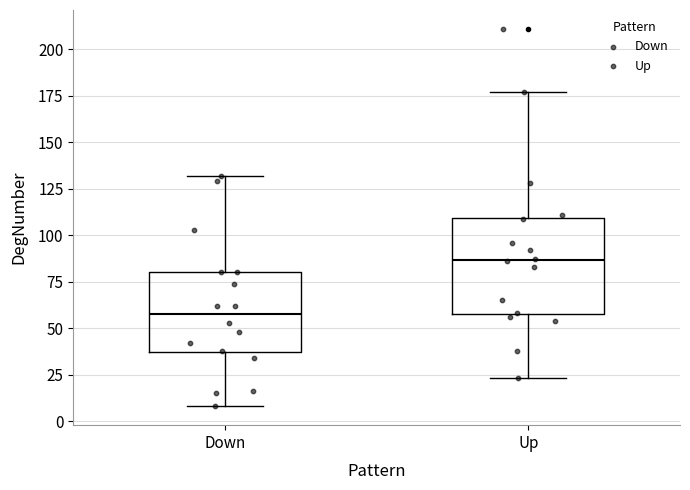

Reading left to right, transcribe this box plot: for each box, give where its median line is, the range the box spans, and where its two whiskers end, as read against the y-axis. The values are not printed on the chart, so give them approximately, as read against the axis.

Down: median 60, box 35 to 80, whiskers 10 to 130
Up: median 85, box 60 to 110, whiskers 25 to 175